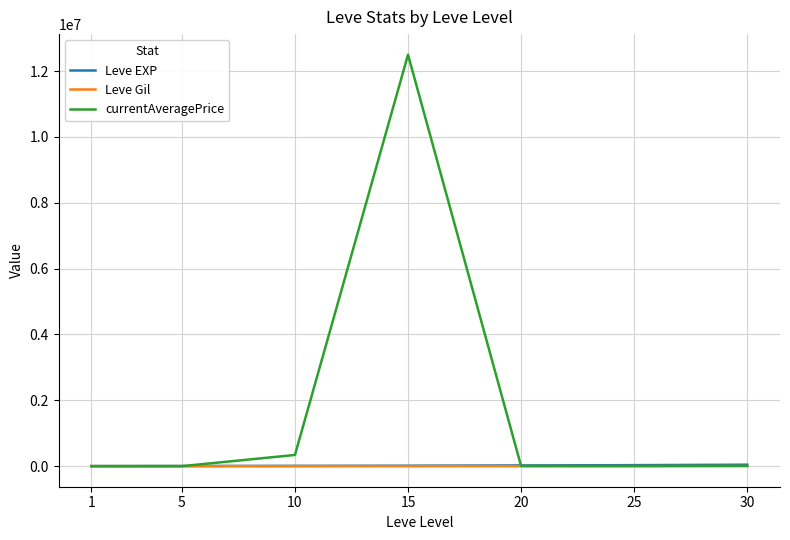

What is the maximum value shown in the chart?

12500000.0